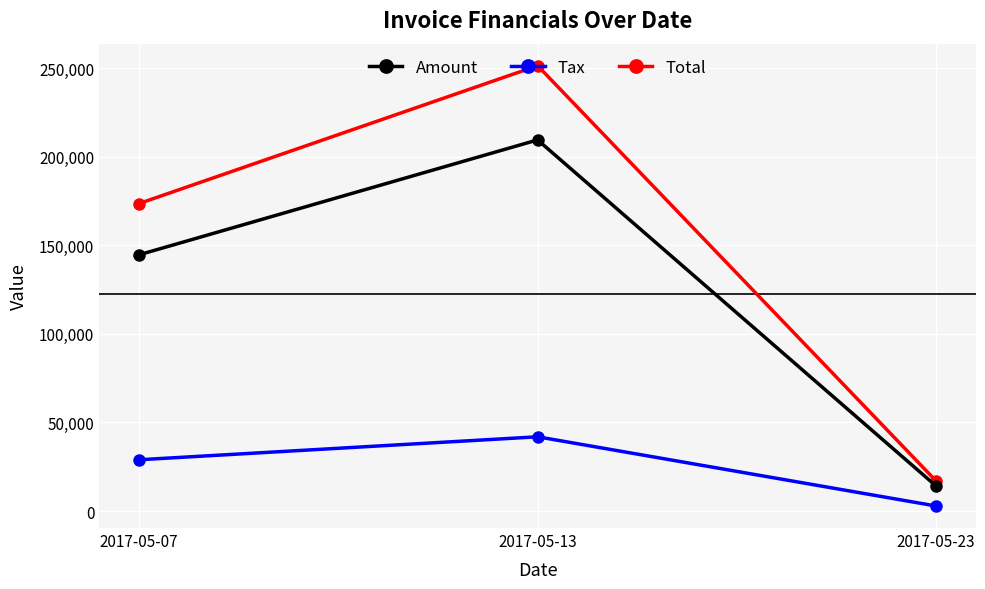

What is the total value across all series at 2017-05-13?

503052.0